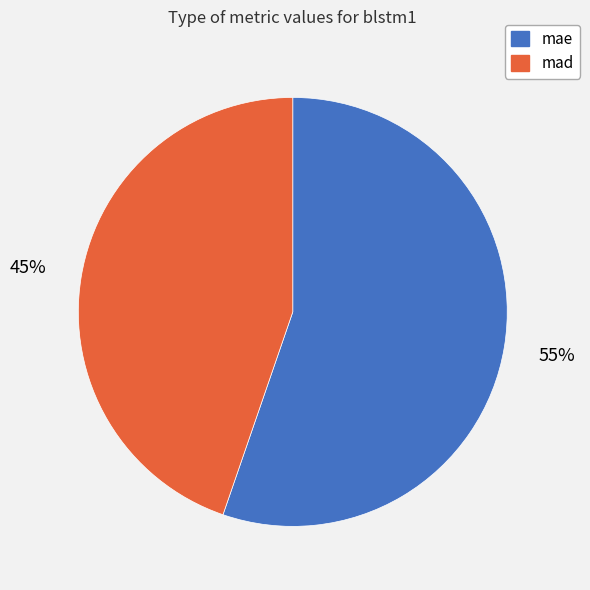

How many slices are in this pie chart?

2